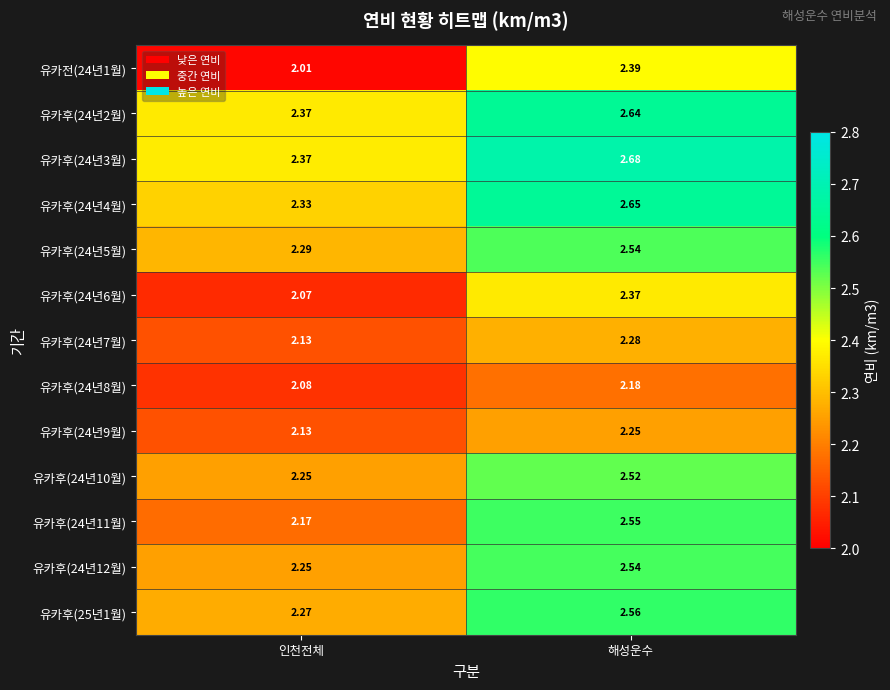

Which category has the lowest value across all series?

인천전체